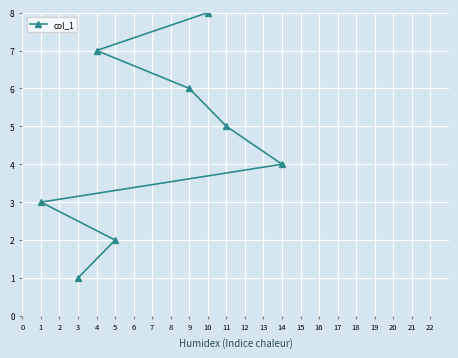

What value does the data have at 4?

7